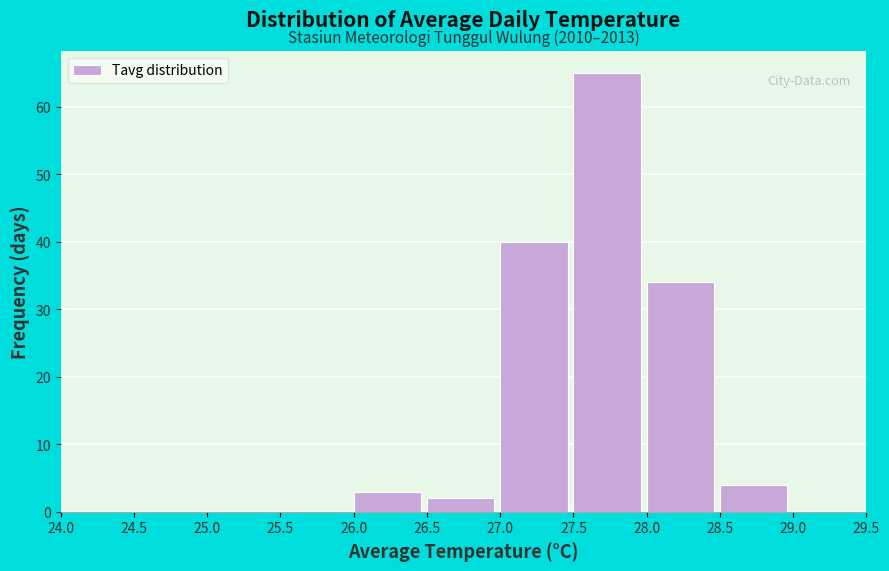

Which range on the x-axis has the tallest bar?

27.5 to 28.0